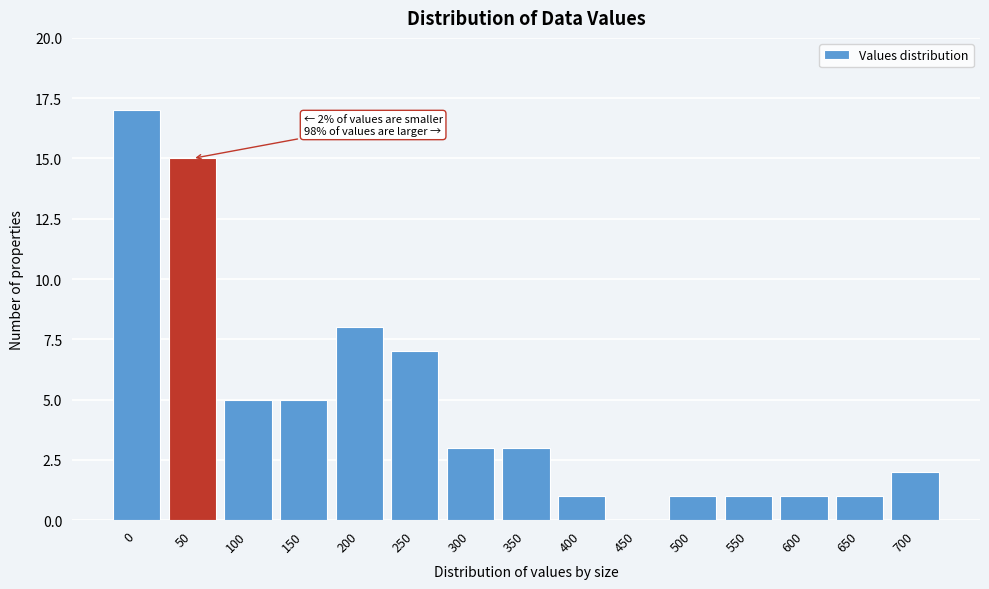

Reading left to right, extract all data points from this chart.

0=17	50=15	100=5	150=5	200=8	250=7	300=3	350=3	400=1	450=0	500=1	550=1	600=1	650=1	700=2